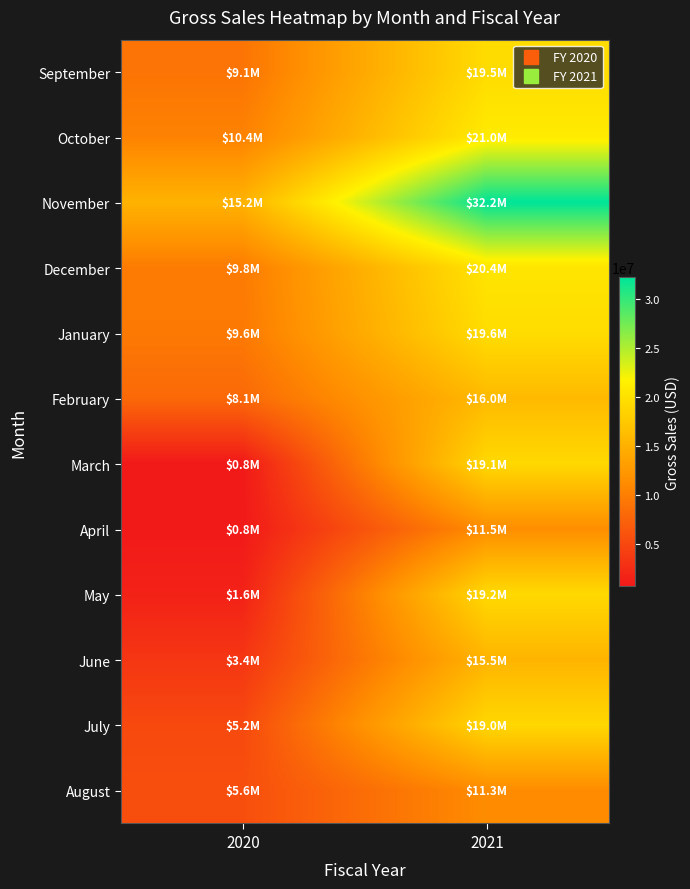

Rank the series at 2021 from highest to lowest value.

November, October, December, January, September, May, March, July, February, June, April, August